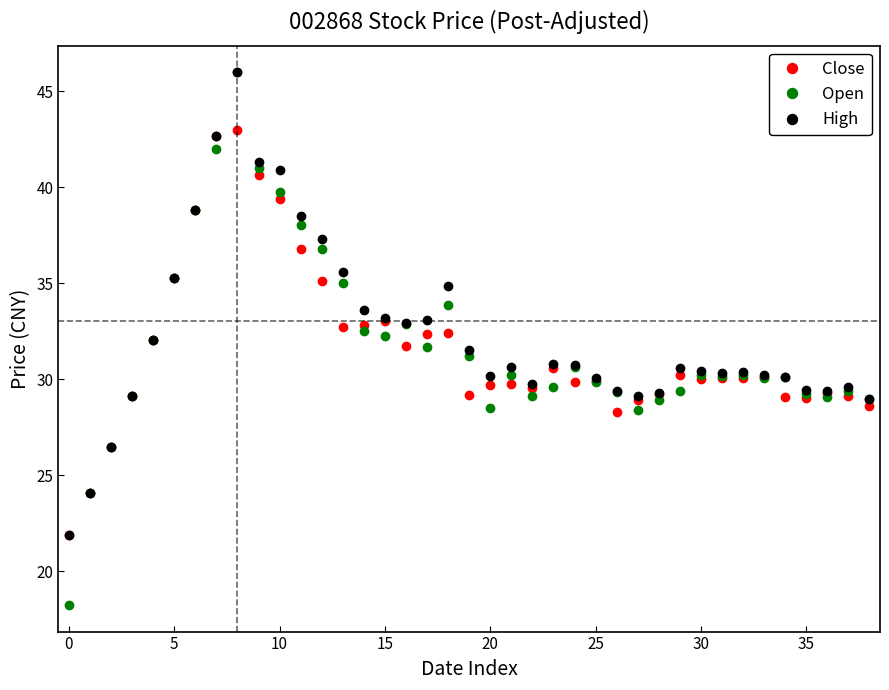

True or false: Close has more than 1 interior local peaks.

True